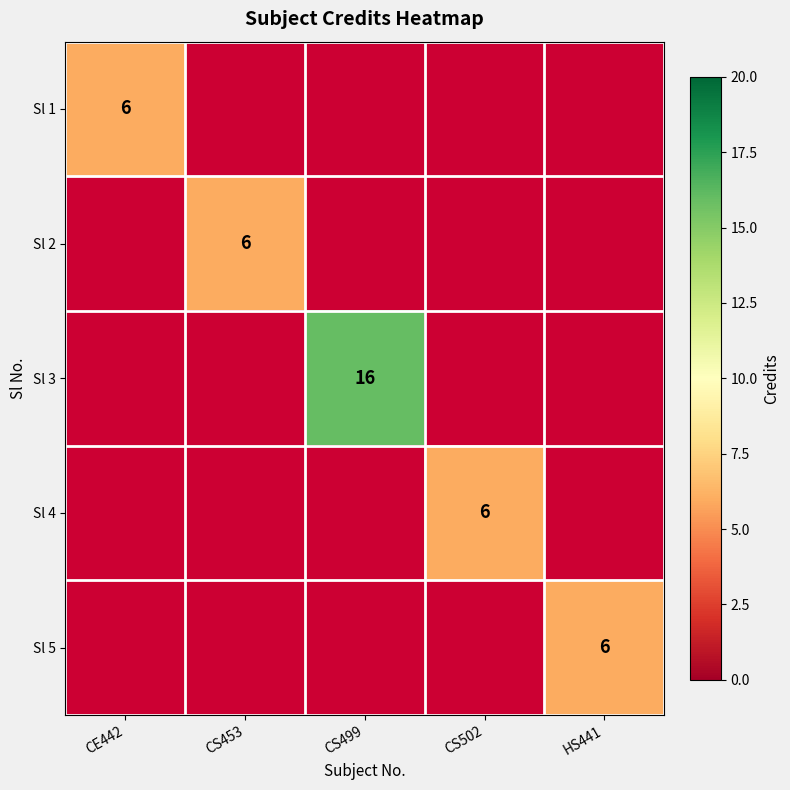

Is it true that Sl 2 equals 6 at CS453?

True